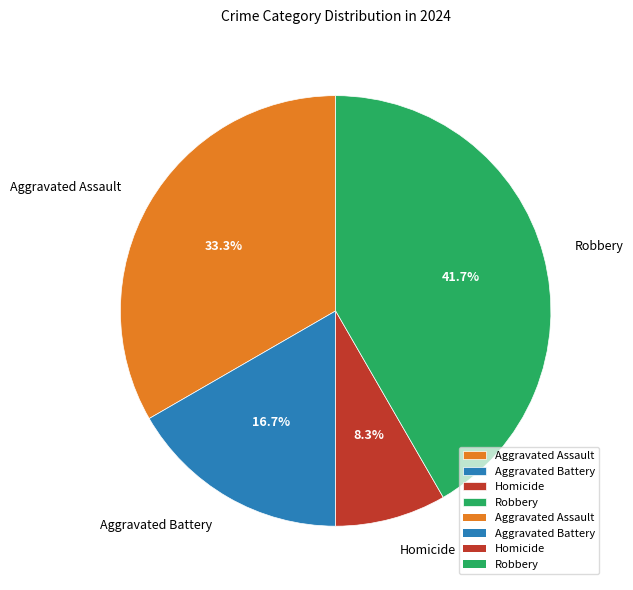

How many segments does this pie chart have?

4